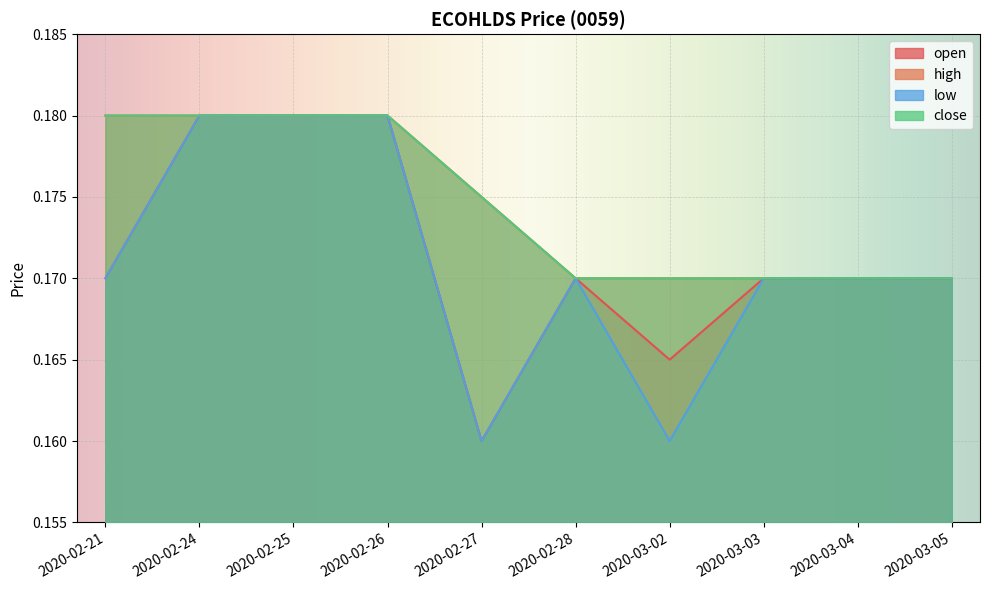

The value of low at 2020-02-25 is 0.2. True or false?

True